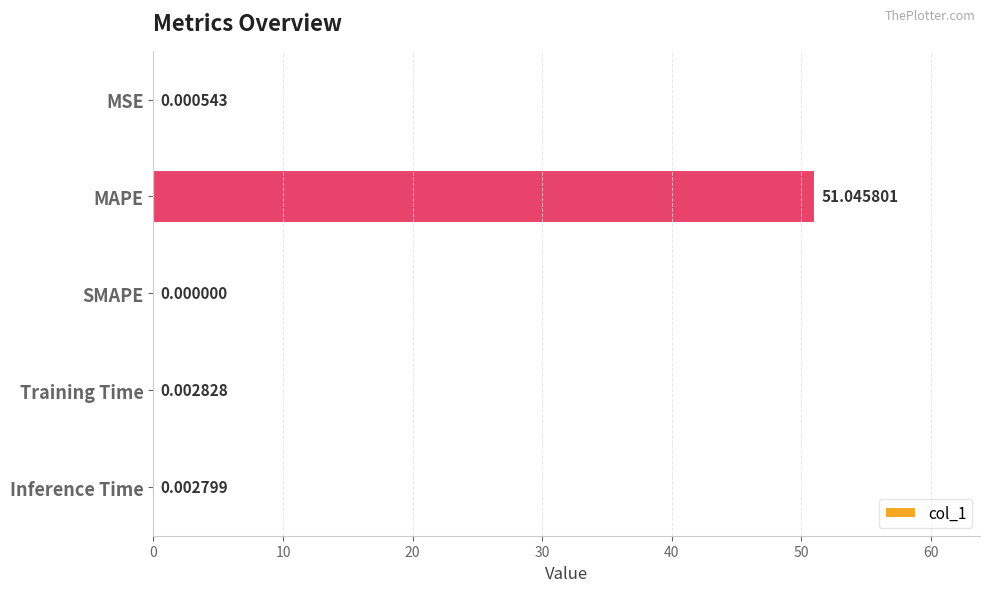

Between Training Time and MAPE, which is larger?

MAPE